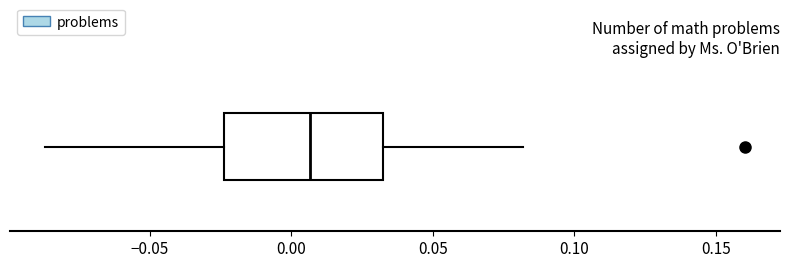

Read this box plot against the x-axis: the position of the median line, the range covered by the box, and the ends of both whiskers. The values are not printed on the chart, so give them approximately, as read against the axis.

median 0.005, box -0.025 to 0.035, whiskers -0.085 to 0.080